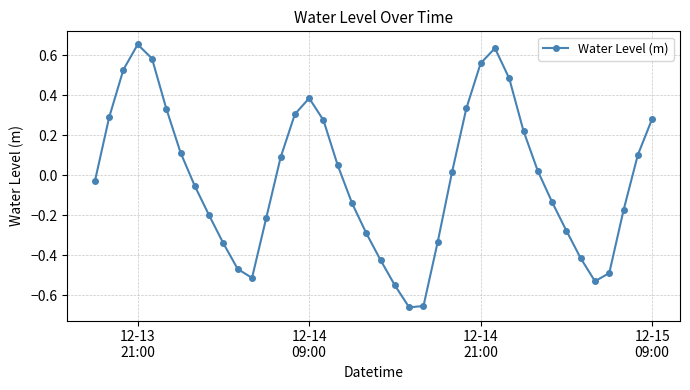

What is the value of the 7th point from the left?

0.1